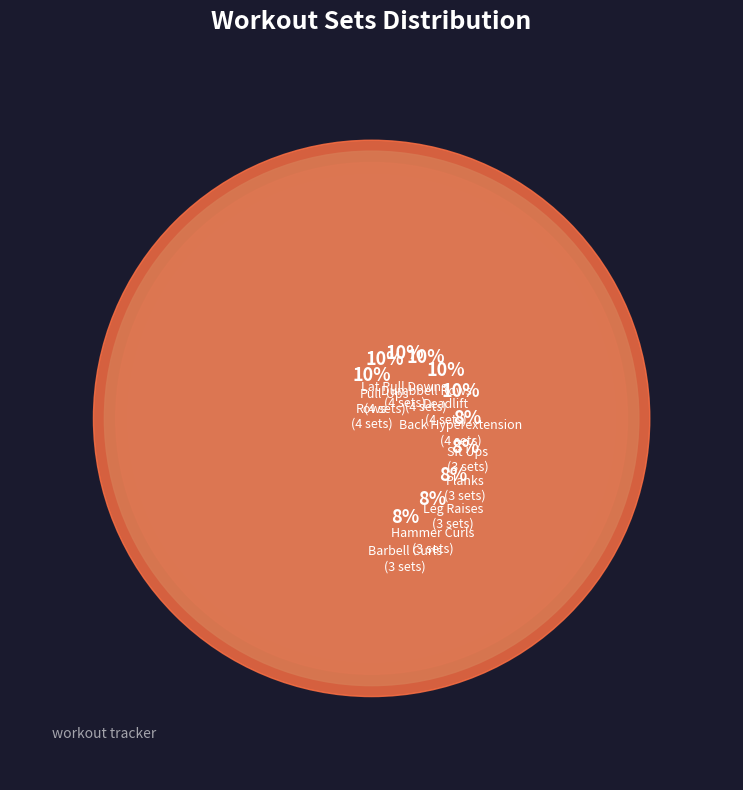

What is the largest slice in the pie chart?

Deadlift